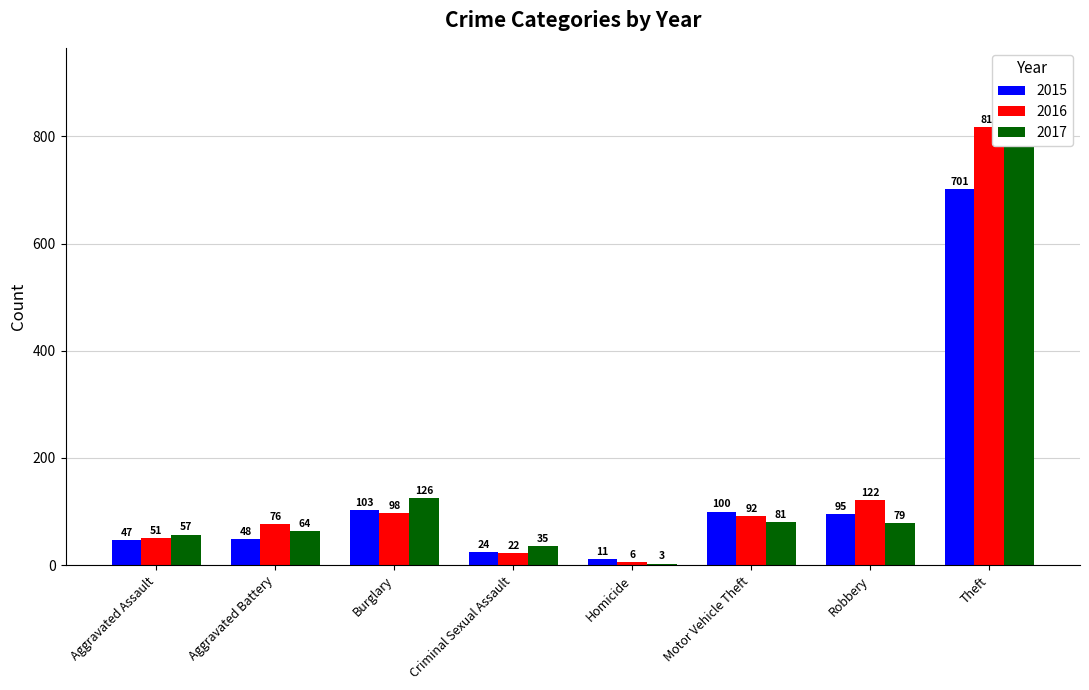

How many values in the 2016 series exceed 92?

3